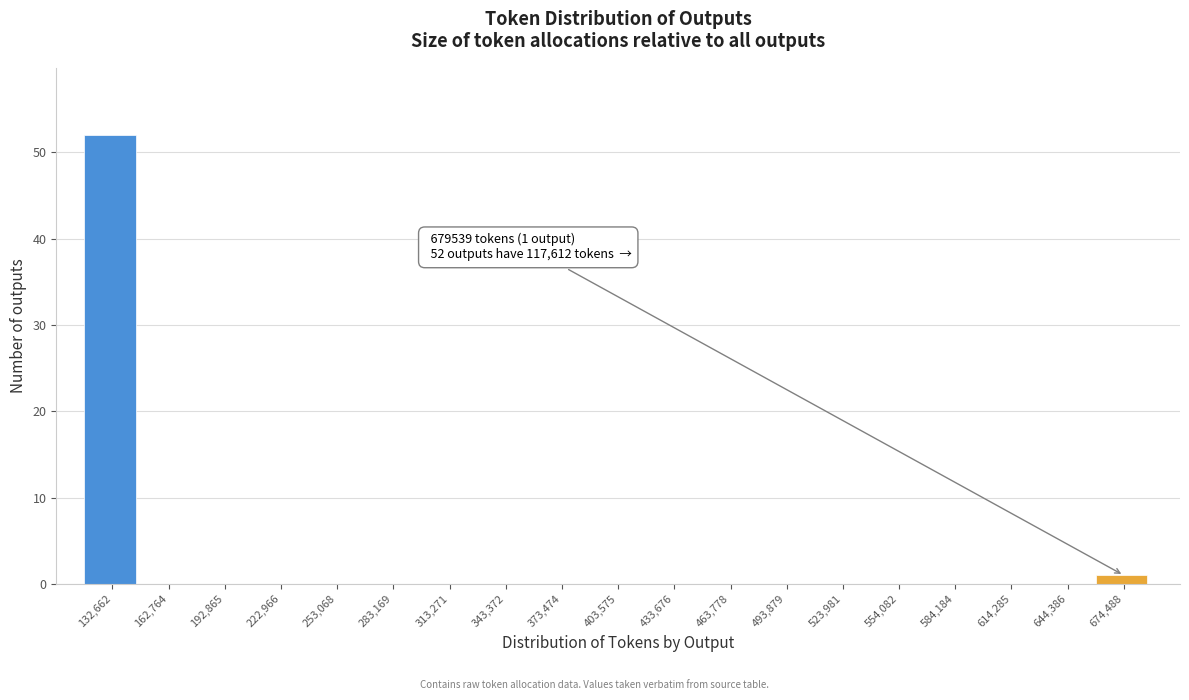

Over which range of the x-axis is the bar tallest?

120000 to 150000